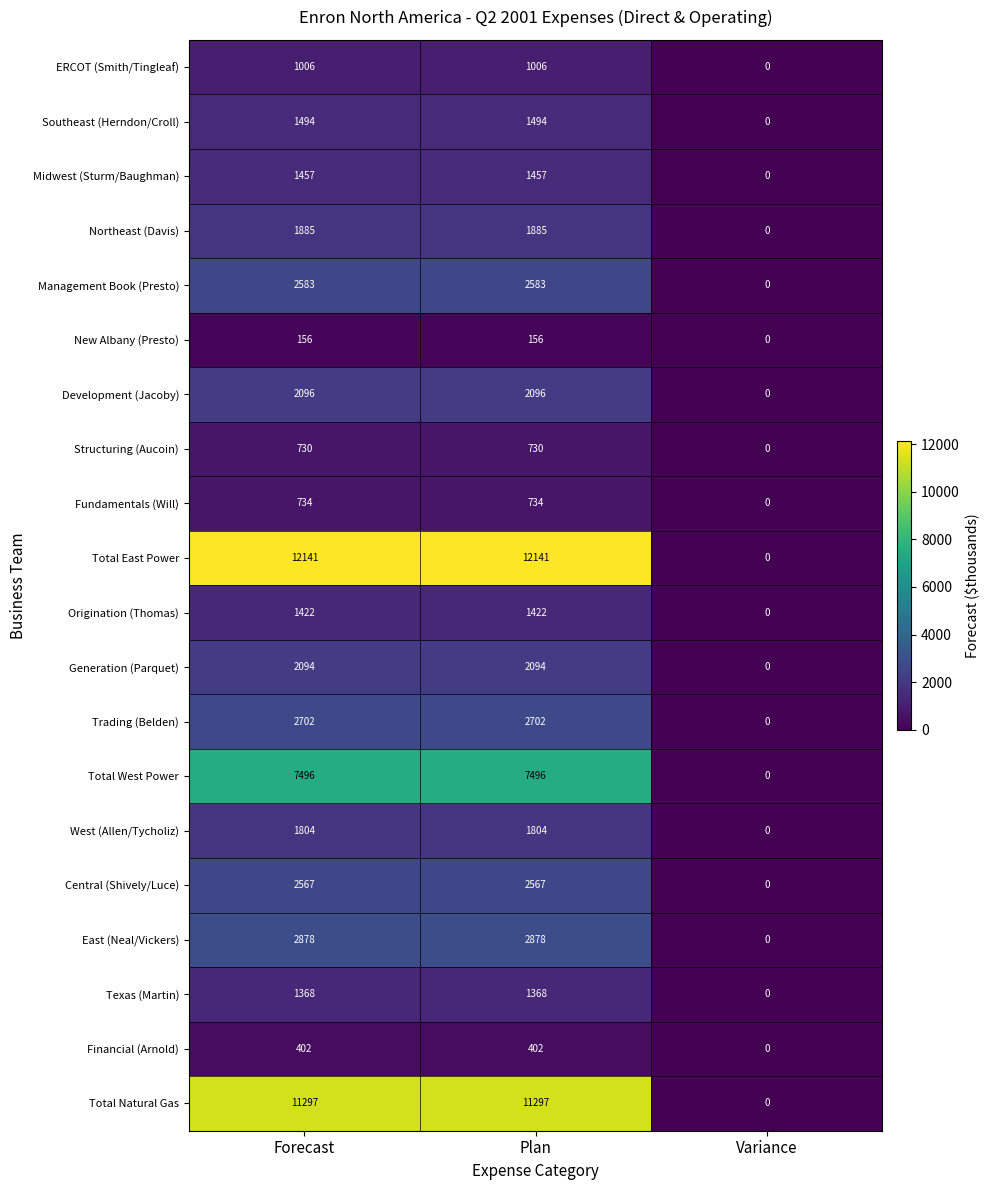

What is the sum of all New Albany (Presto) values?

312